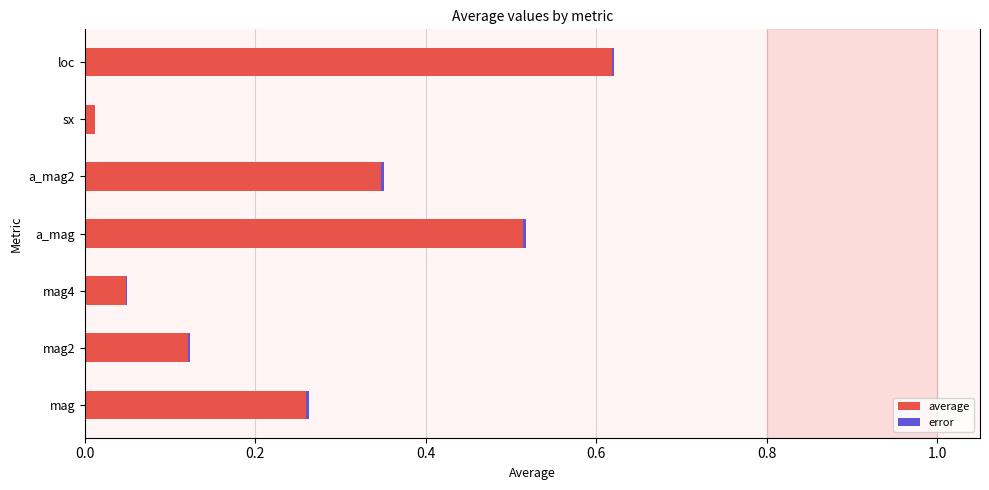

At which category is the sum across all series the highest?

loc